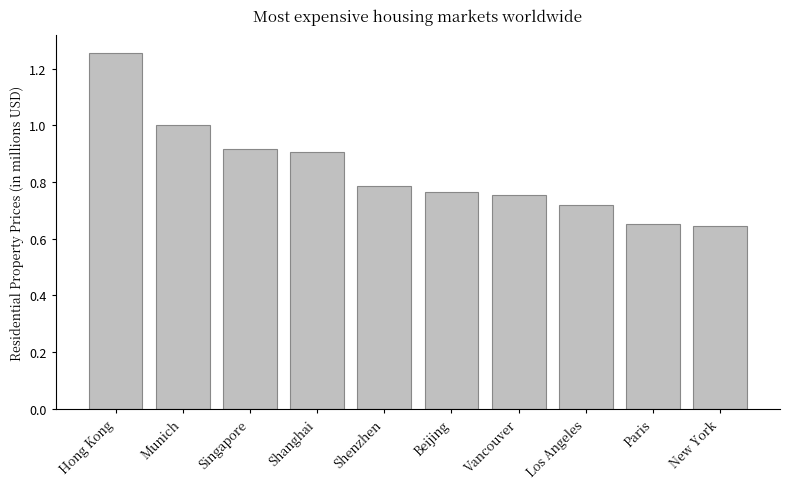

What is the difference between the values at Hong Kong and Munich?

0.3